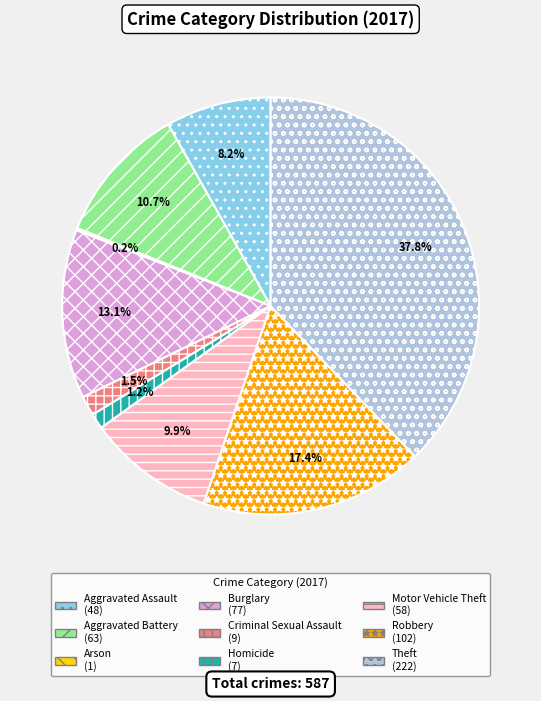

To the nearest percent, what percentage of the pie is Burglary?

13%